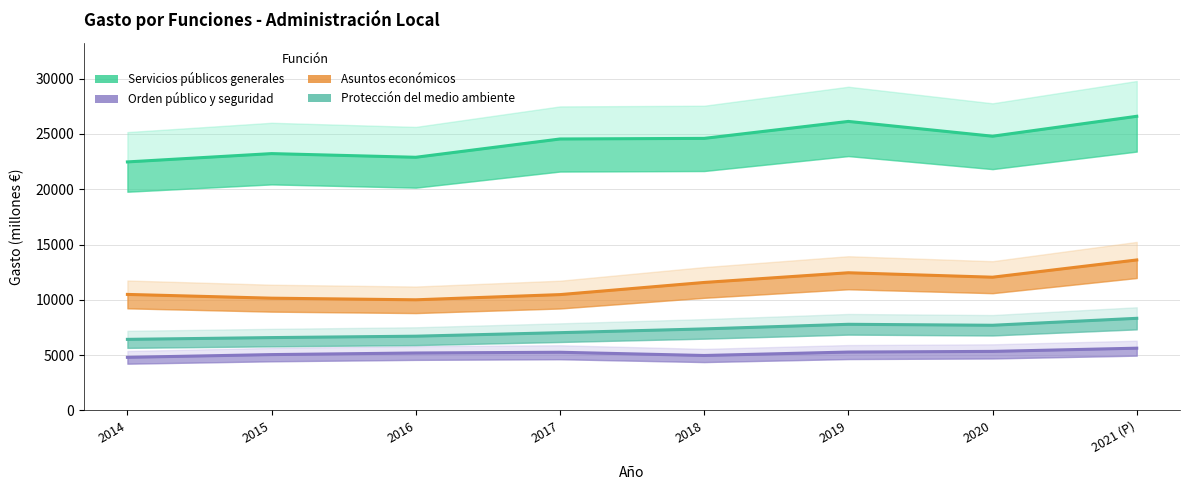

At which label is Orden público y seguridad closest to 5209?

2016